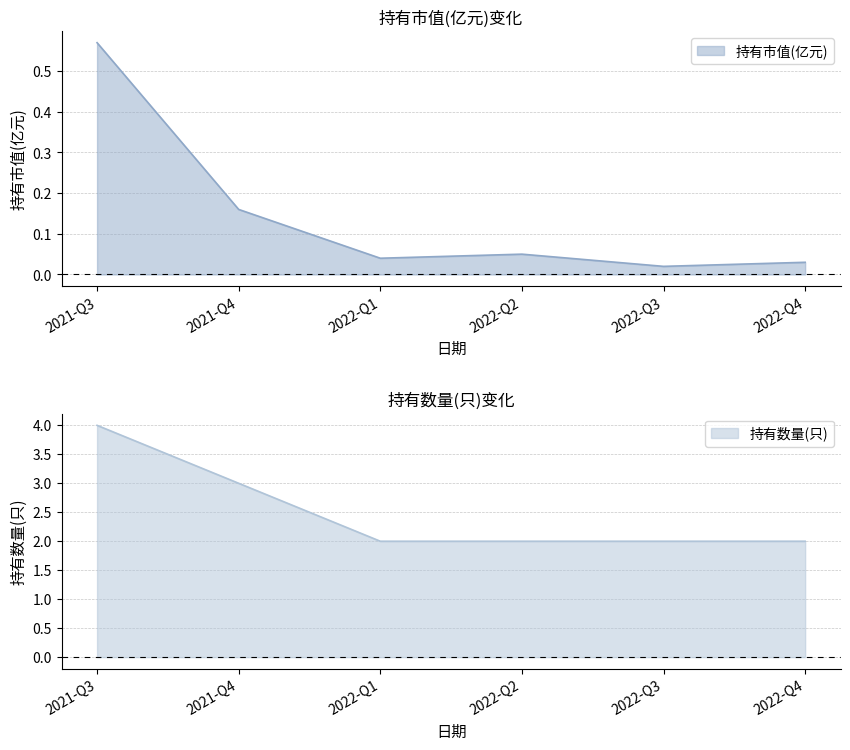

What is the label of the 3rd point from the left?

2022-Q1